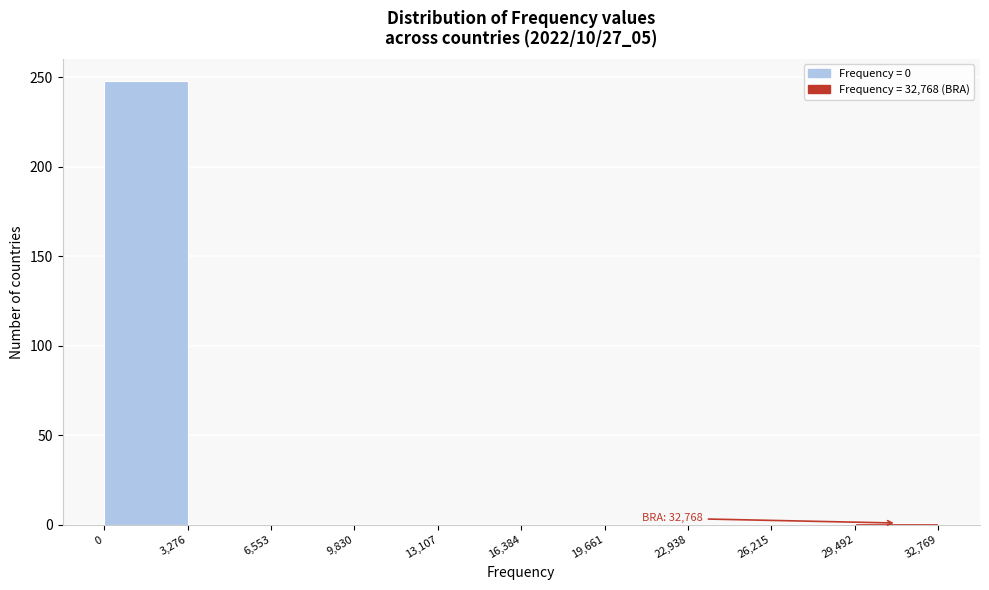

Which range on the x-axis has the tallest bar?

0 to 3,276